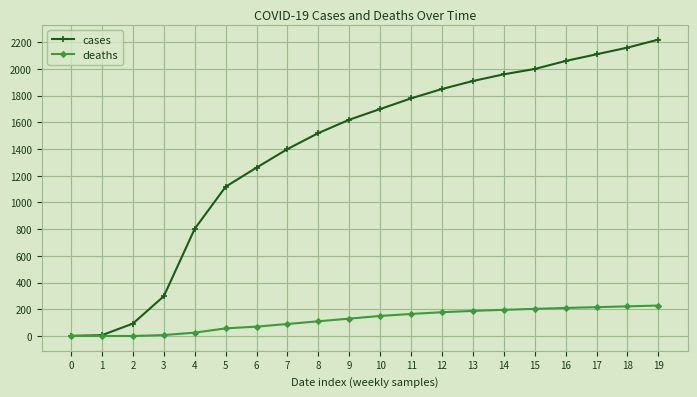

True or false: cases has more than 1 interior local peaks.

False